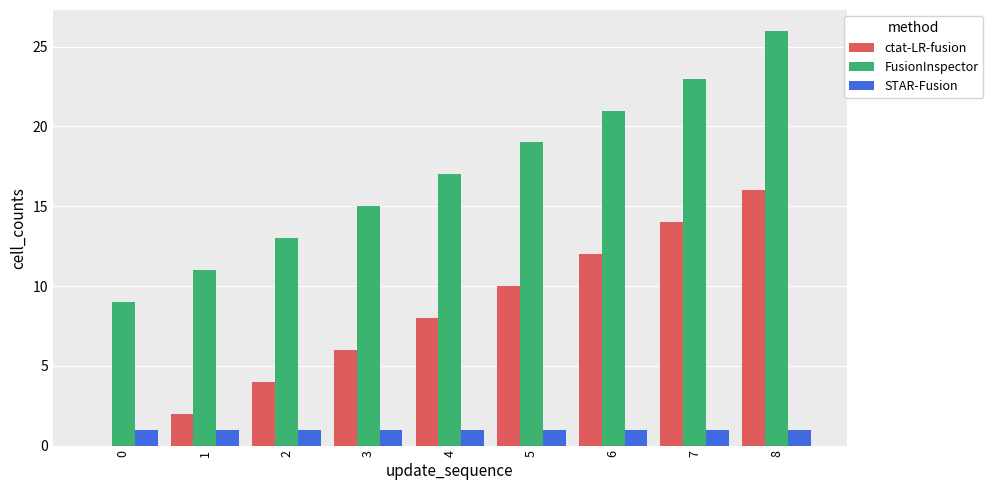

Which label corresponds to the largest value in the chart?

8